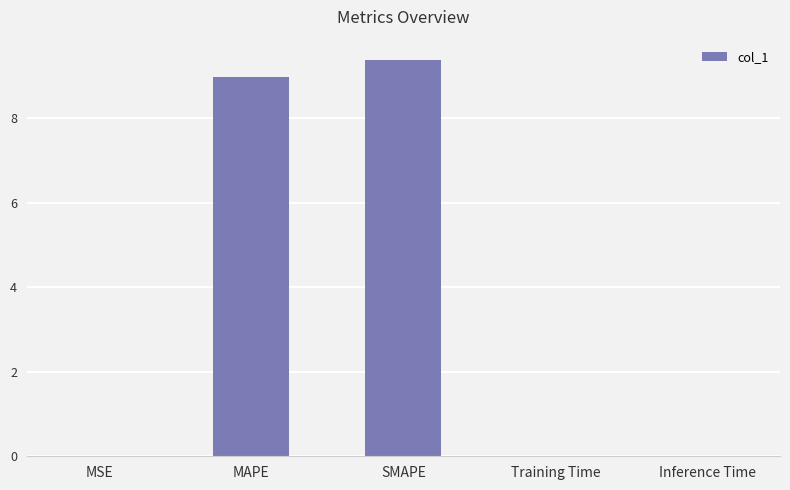

Between Inference Time and SMAPE, which is larger?

SMAPE